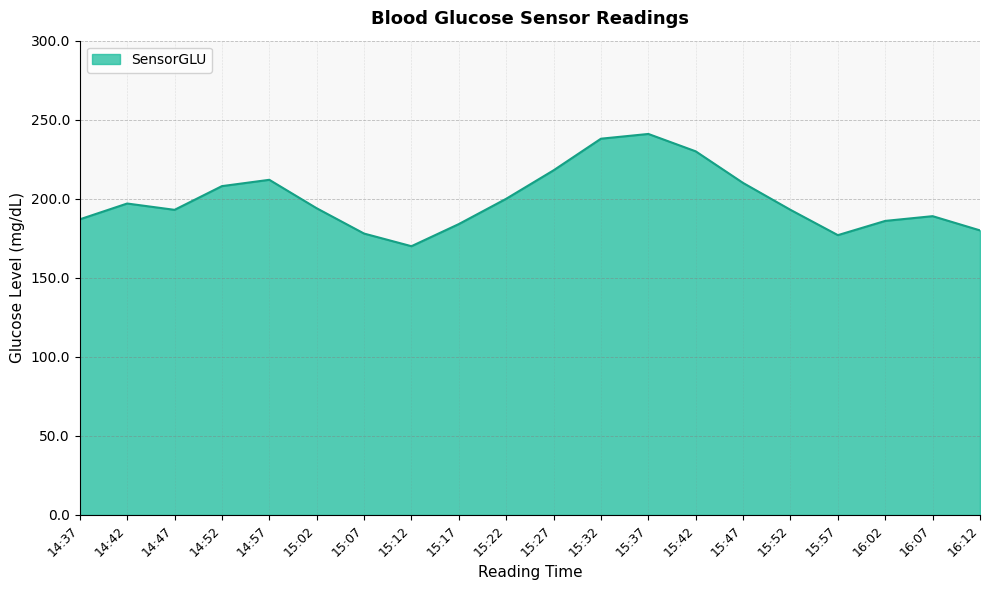

What is the difference between the values at 15:47 and 16:12?

30